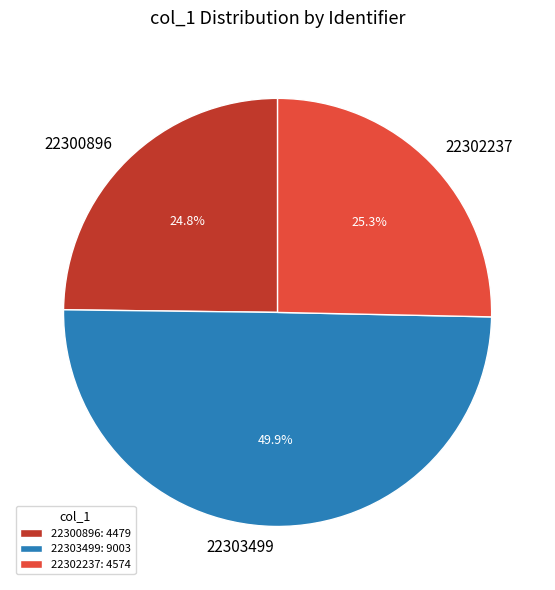

The 22302237 slice represents 25% of the pie. True or false?

True